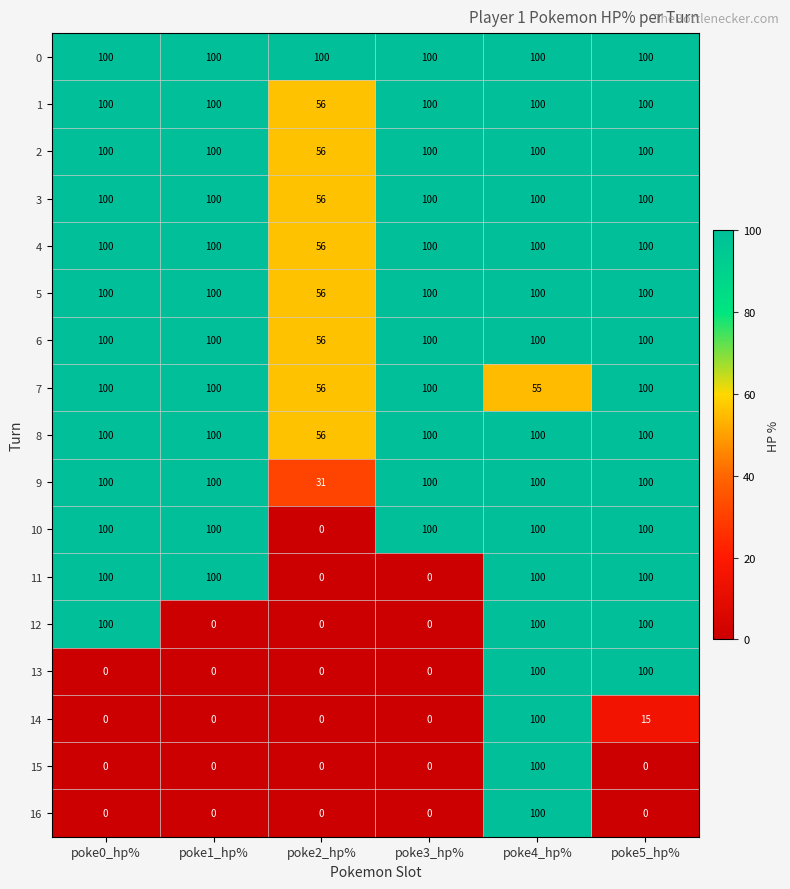

What is the difference between the maximum and minimum values in the 14 series?

100